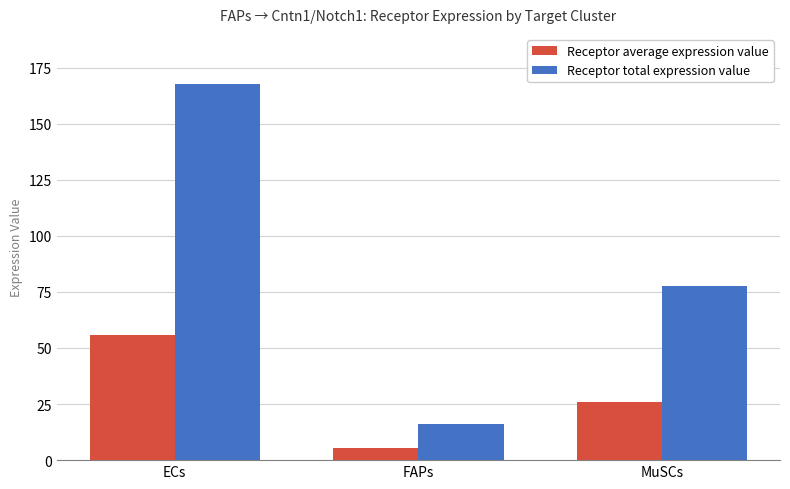

Which category has the highest value across all series?

ECs